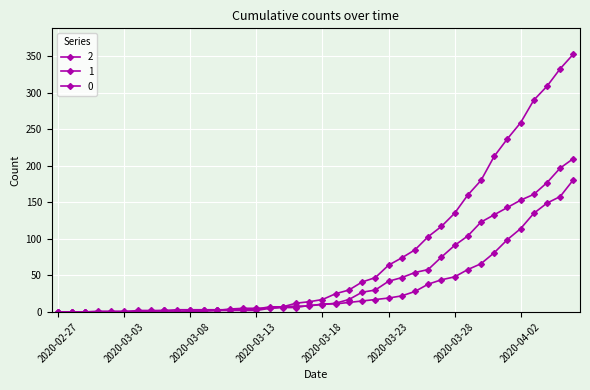

What is the average value of the 0 series?

78